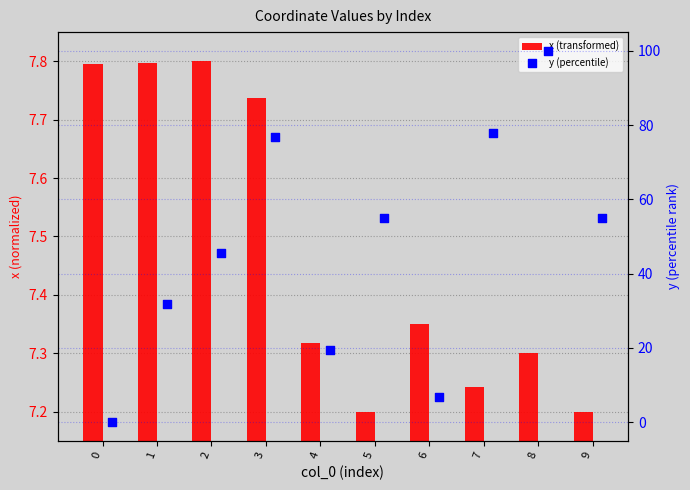

Which series has the widest spread of Y values?

y (percentile)